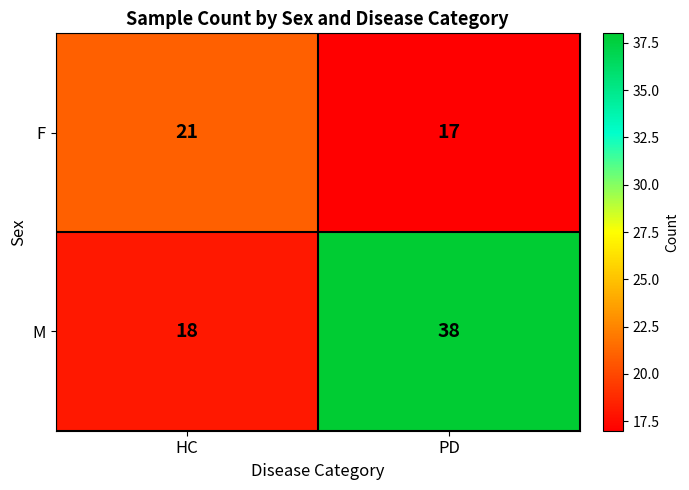

Where is M nearest to the value 28?

HC